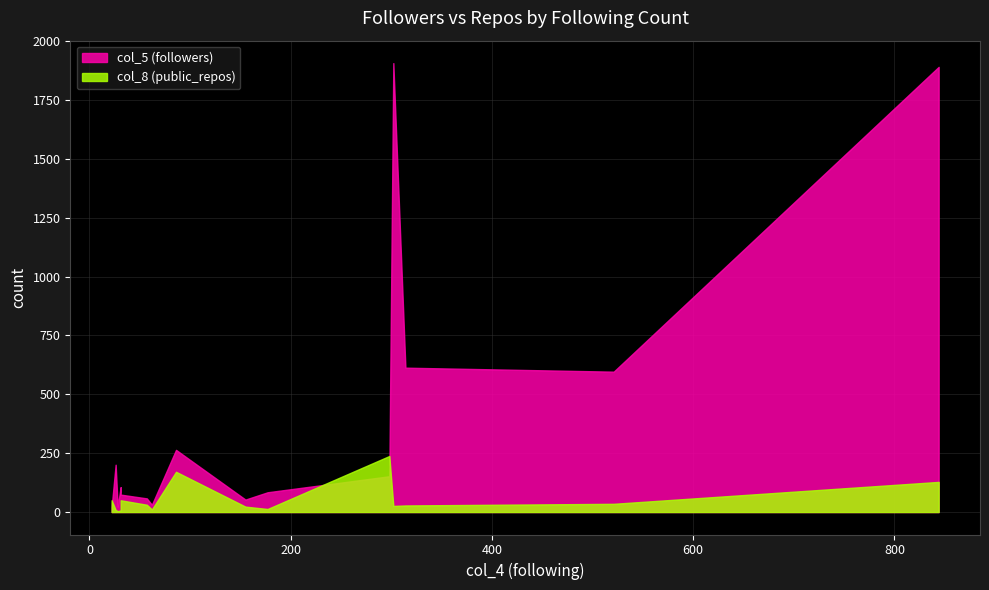

List the series in order of their peak value, highest first.

col_5, col_8